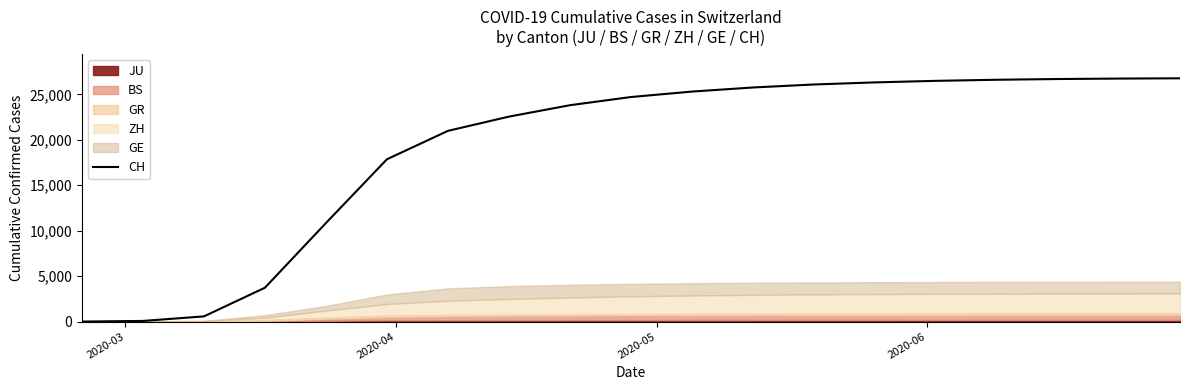

What is the sum of all values?

361763